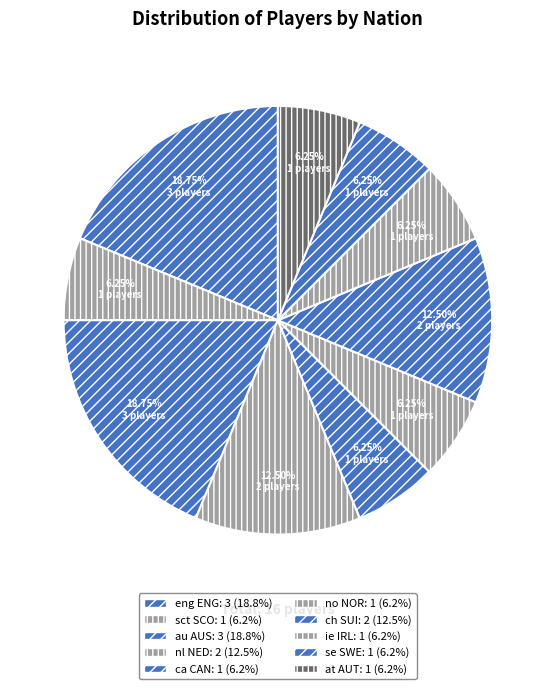

What is the total percentage of ie IRL and eng ENG?

25.0%